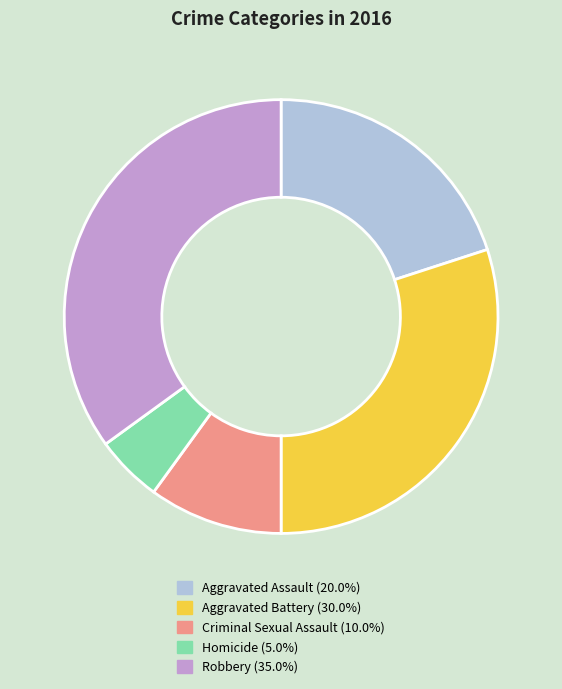

Rank the categories by value from lowest to highest.

Homicide, Criminal Sexual Assault, Aggravated Assault, Aggravated Battery, Robbery